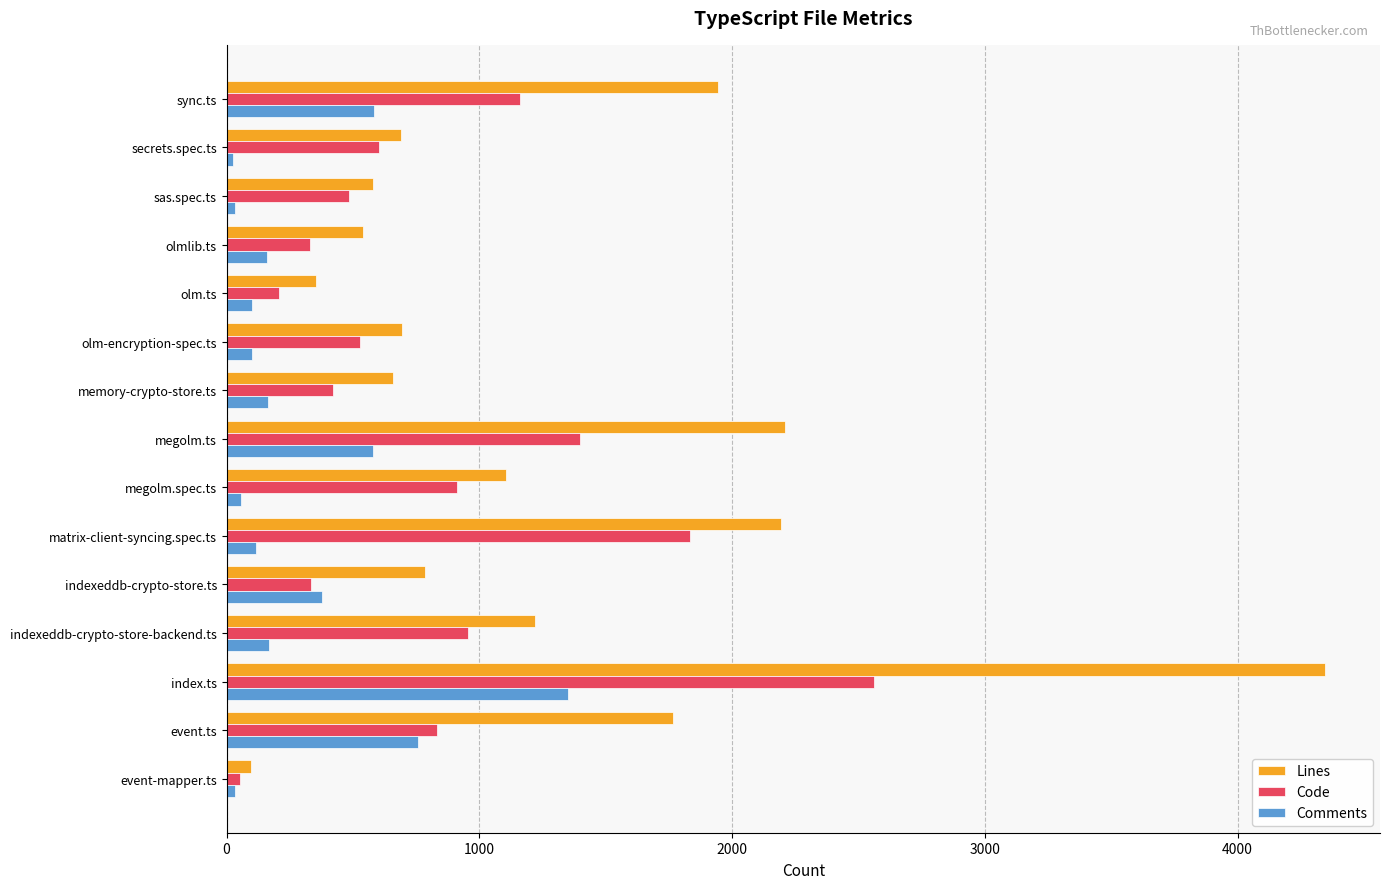

What is the smallest value displayed?

27